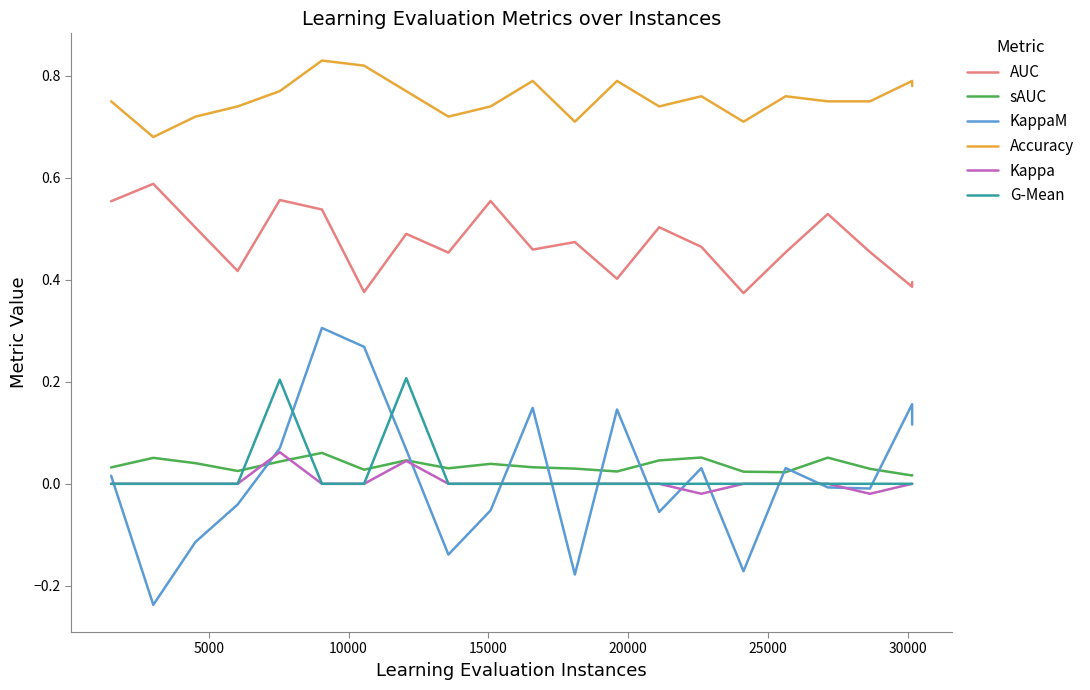

True or false: AUC has more than 1 points higher than both neighbors.

True